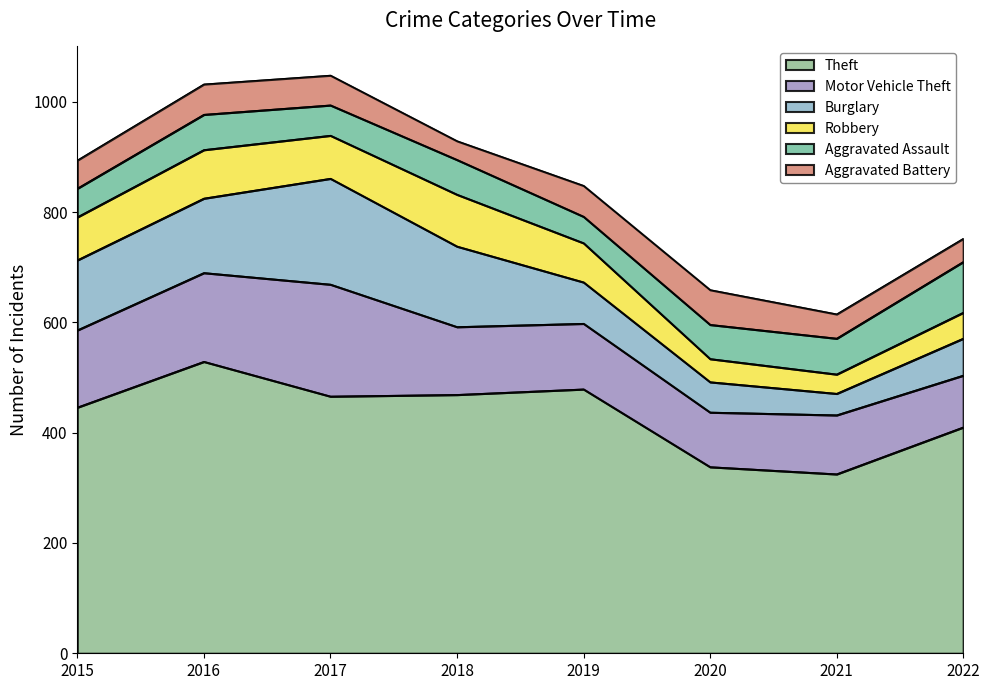

At which label does Theft reach its peak?

2016